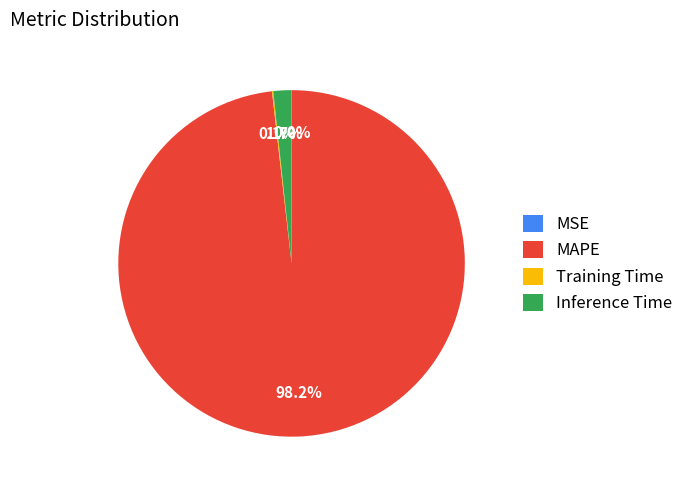

How much of the chart is everything except MAPE?

1.8%